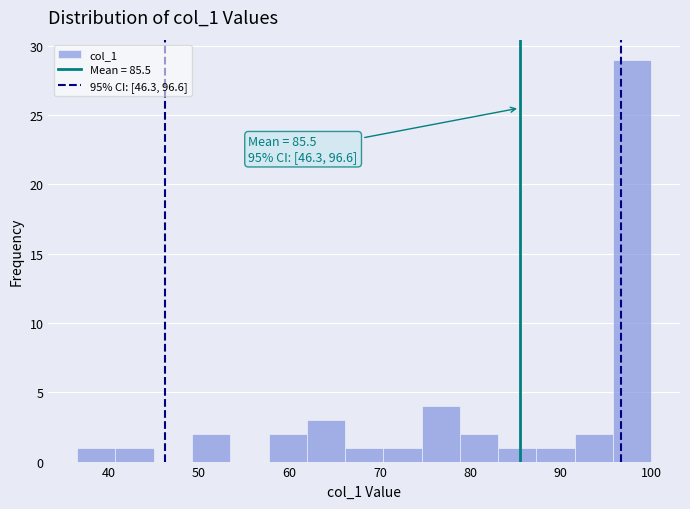

Over which range of the x-axis is the bar tallest?

96 to 100